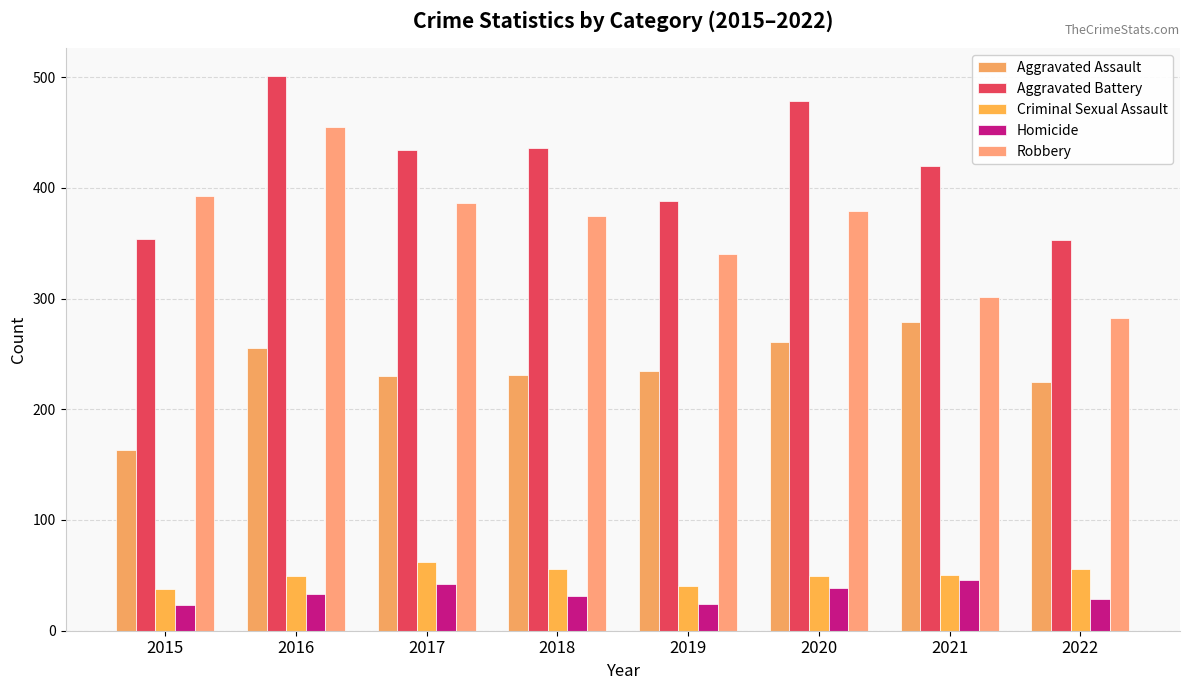

List the series in order of their peak value, lowest first.

Homicide, Criminal Sexual Assault, Aggravated Assault, Robbery, Aggravated Battery